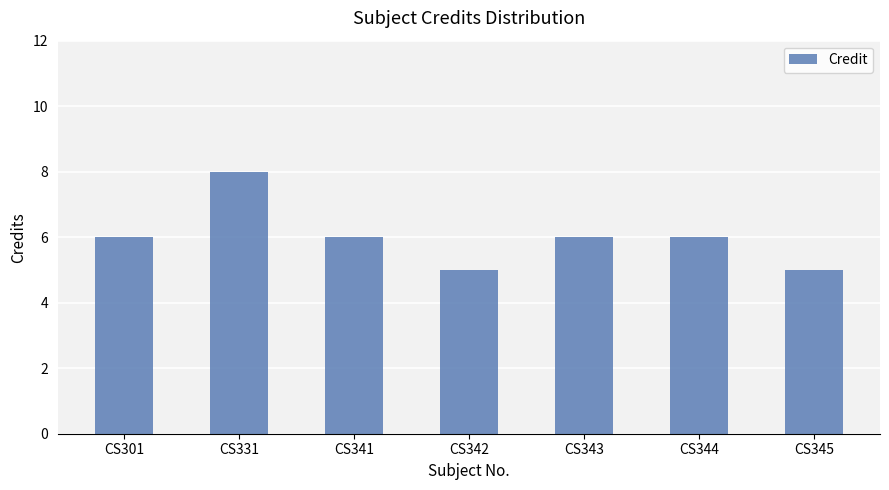

Reading left to right, what are all the values shown in this chart?

6	8	6	5	6	6	5